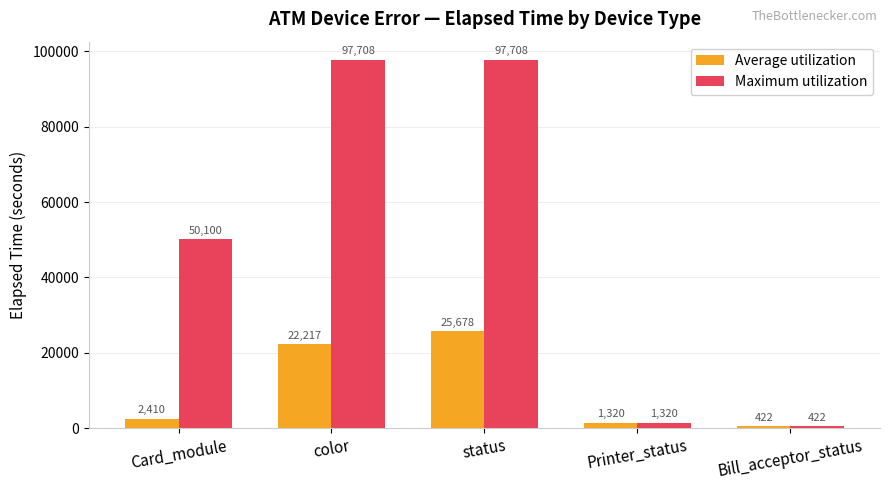

How many groups of bars are there?

5